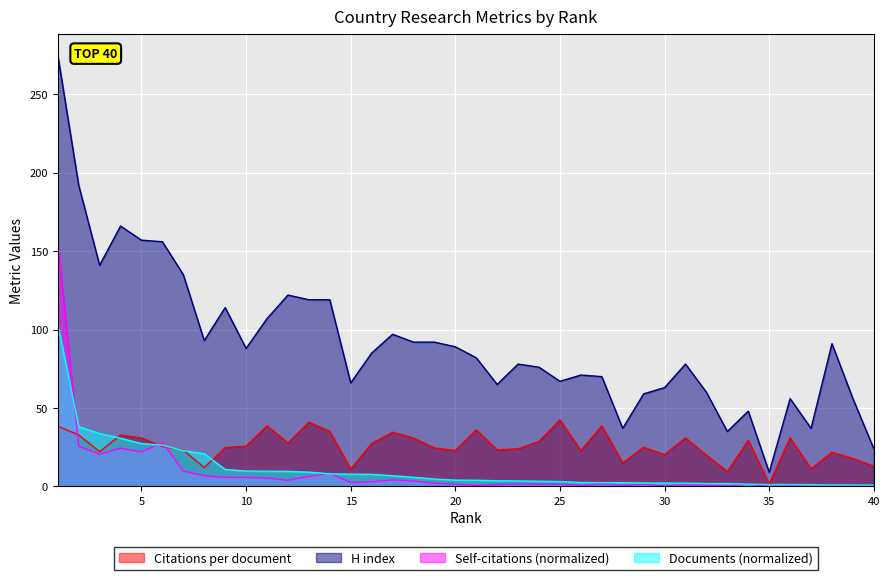

How many lines are shown in the chart?

4